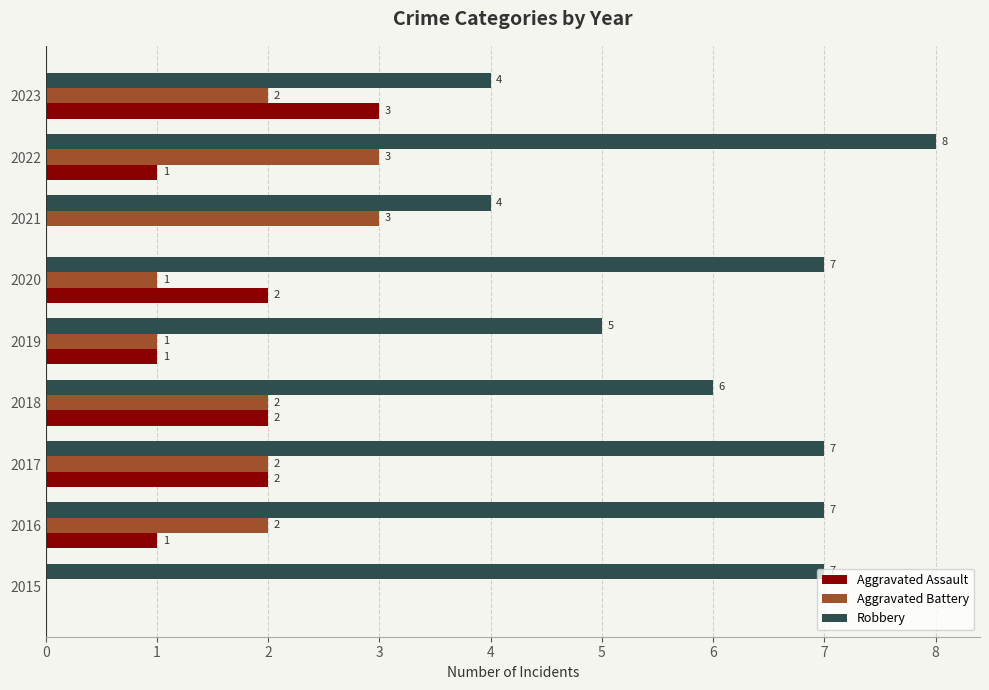

What is the sum of the Aggravated Assault values at 2017 and 2019?

3